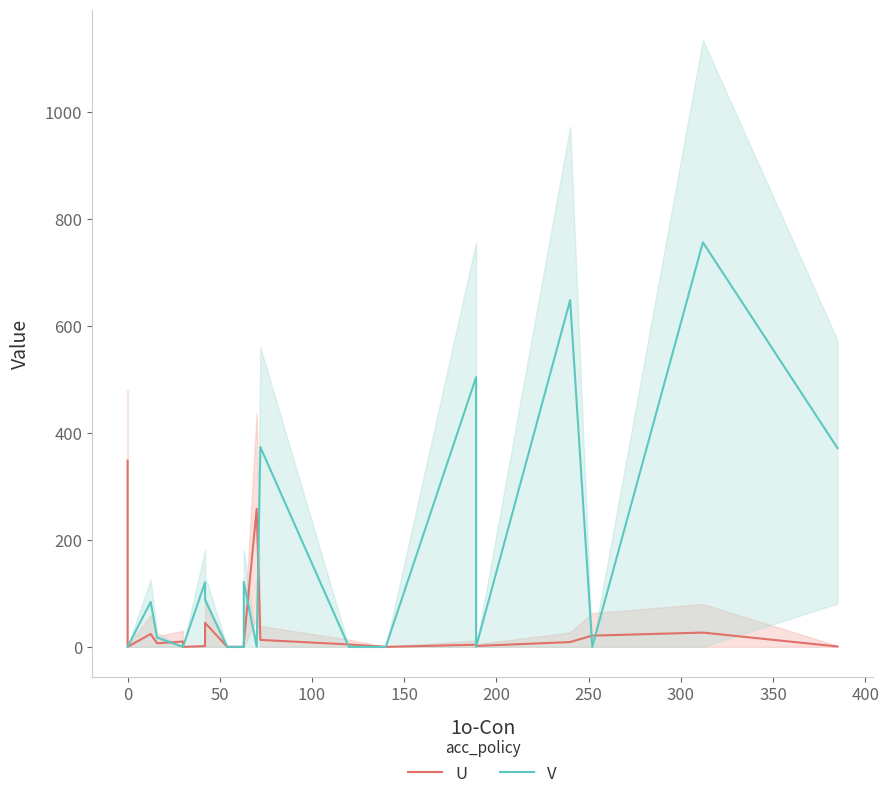

How many values in the U series are below 6?

10